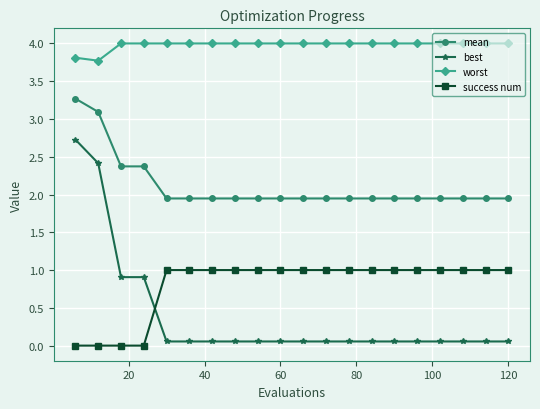

What is the sum of all worst values?

79.6